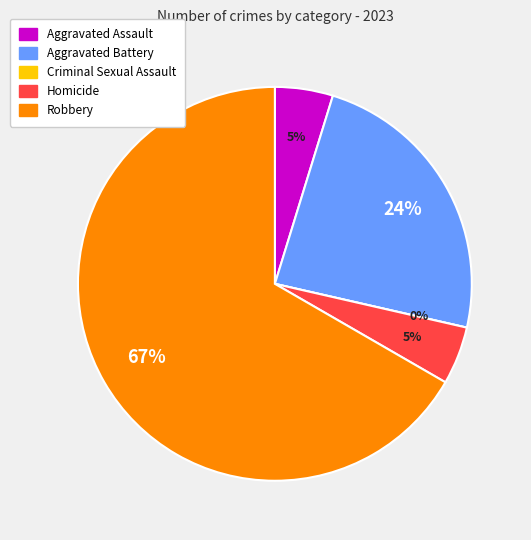

To the nearest percent, what is the average slice percentage?

20%